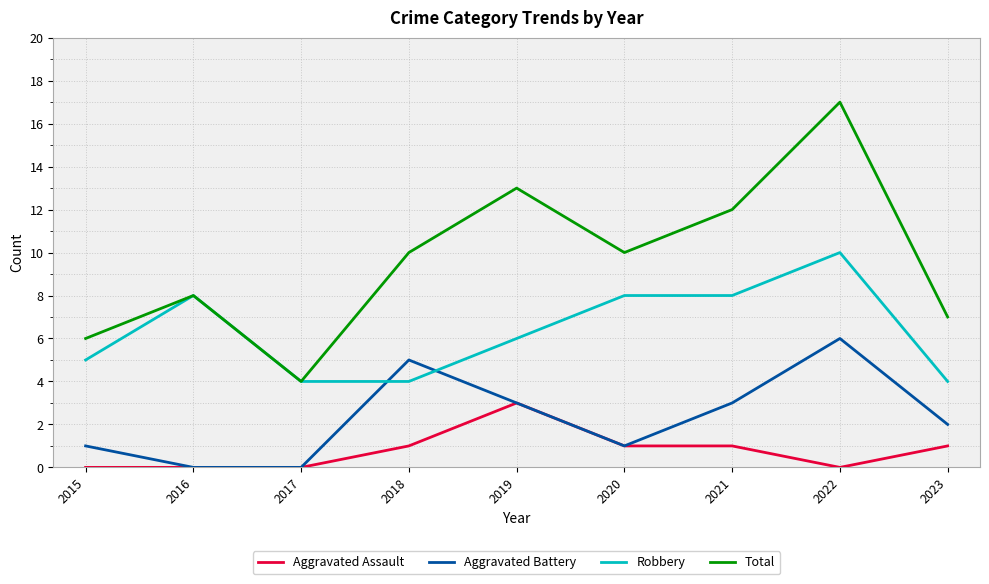

What is the maximum value for Aggravated Assault?

3